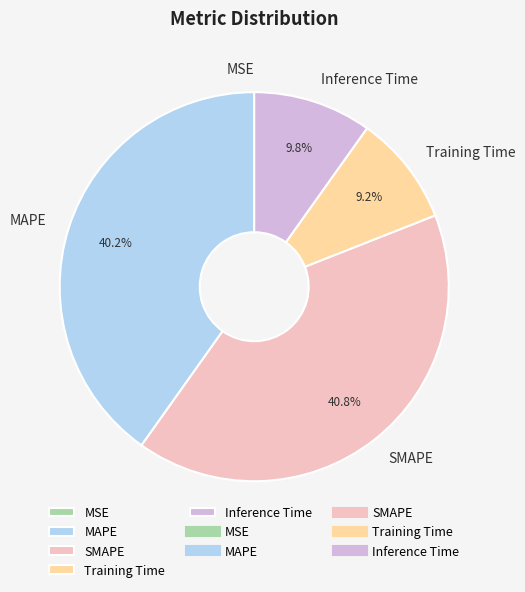

What percentage is NOT represented by Training Time?

90.8%